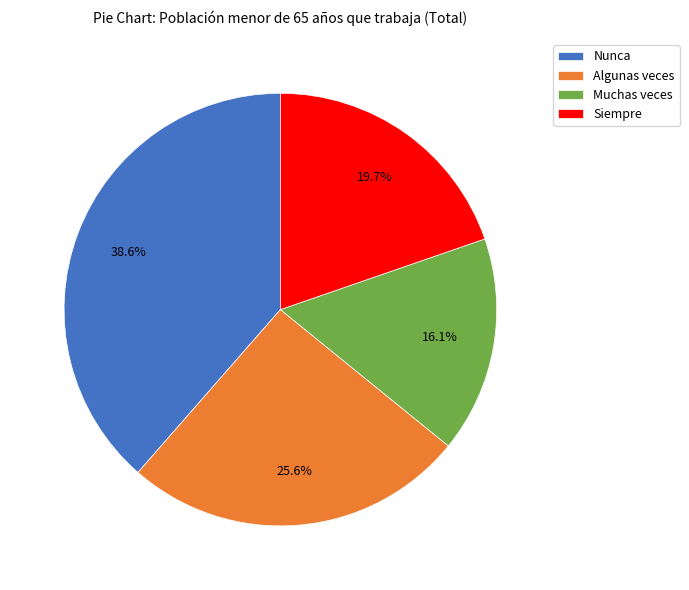

Is there any slice that represents more than half of the pie?

No